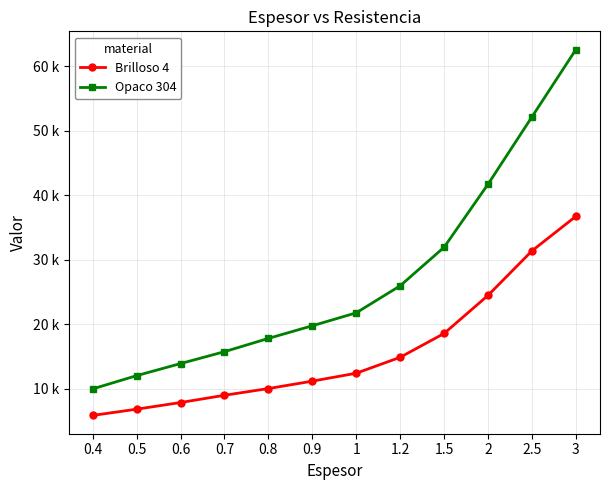

What is the maximum value shown in the chart?

62546